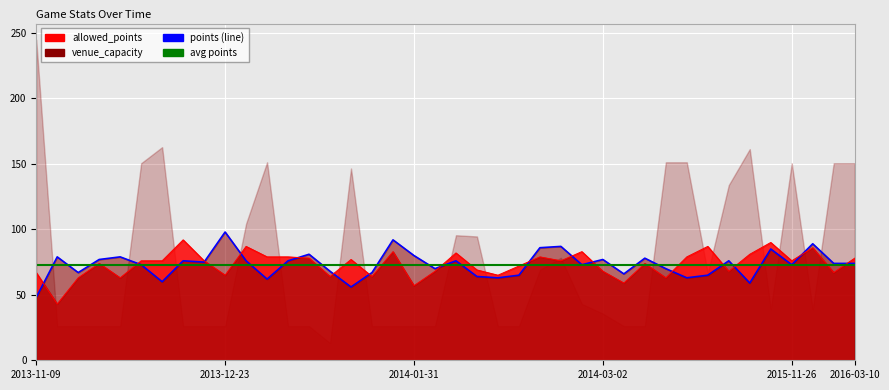

Which series ends up on top after the final intersection of points and allowed_points?

allowed_points